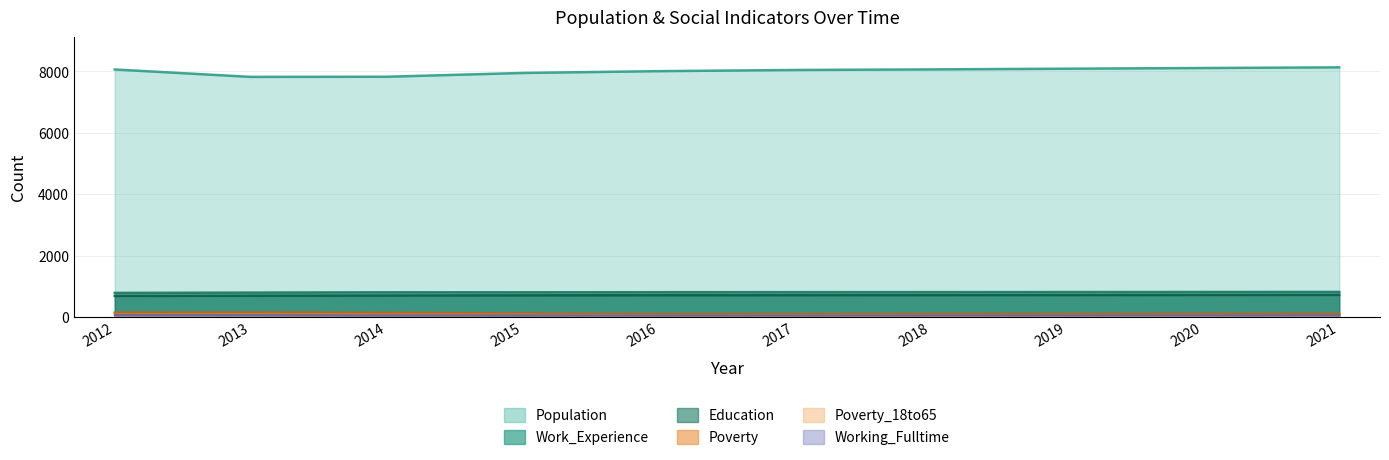

What is the difference between the maximum and minimum values in the Poverty_18to65 series?

26